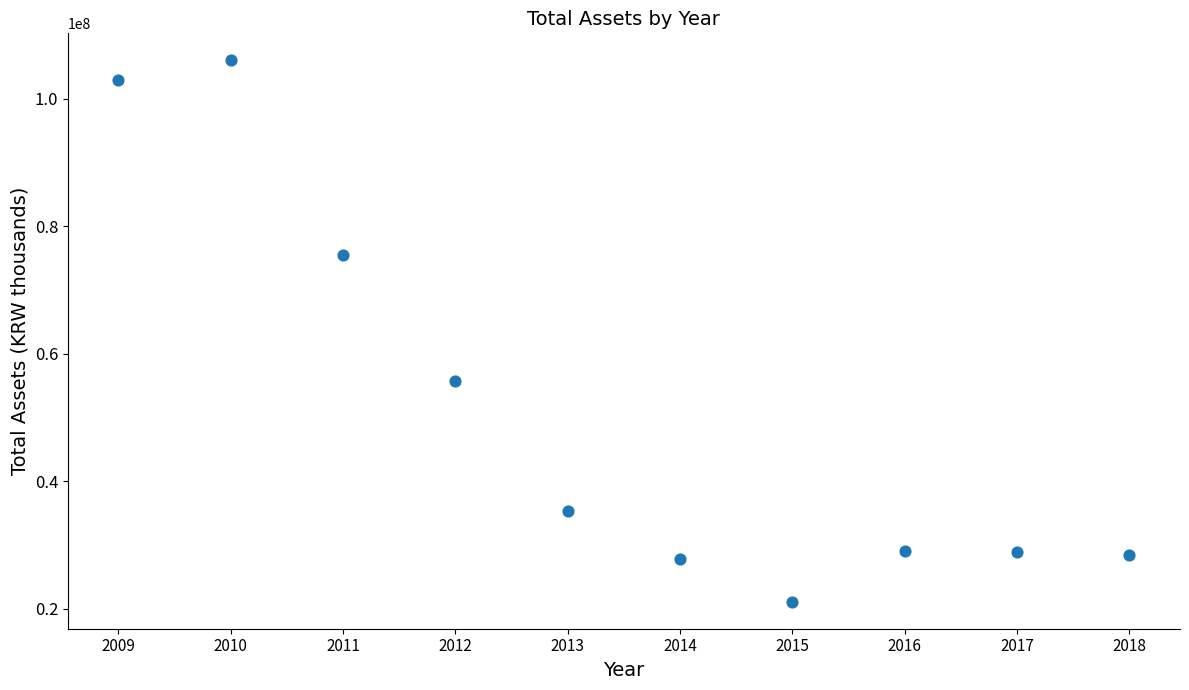

What Y value in the scatter plot is closest to 63589182?

55788602